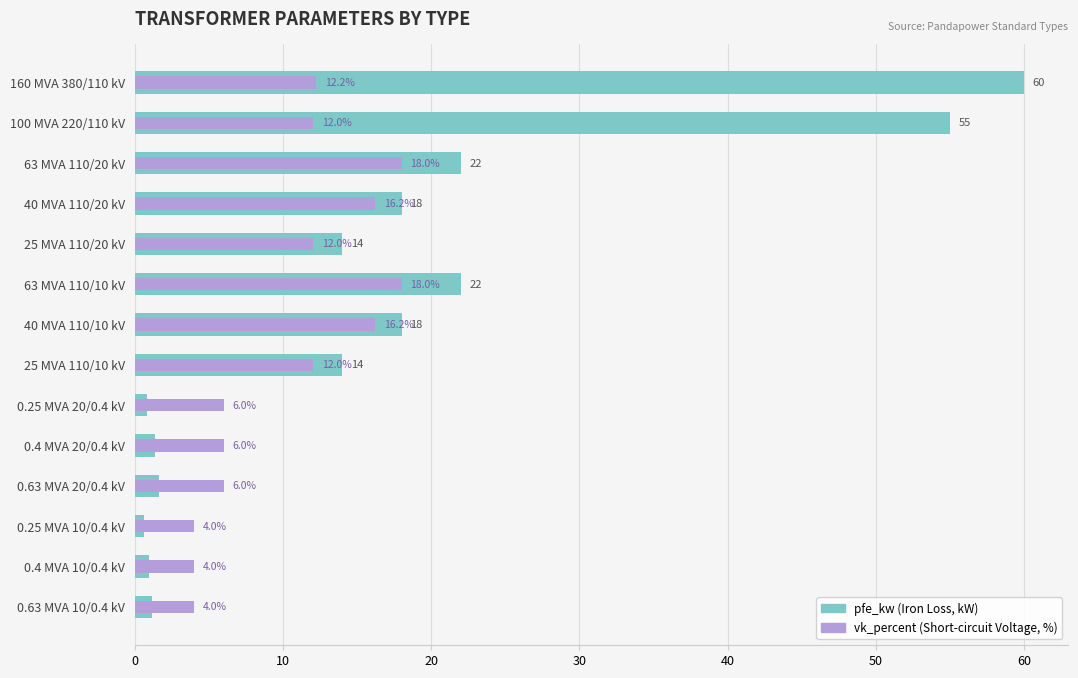

True or false: vk_percent has a value of 4.7 at 40 MVA 110/10 kV.

False